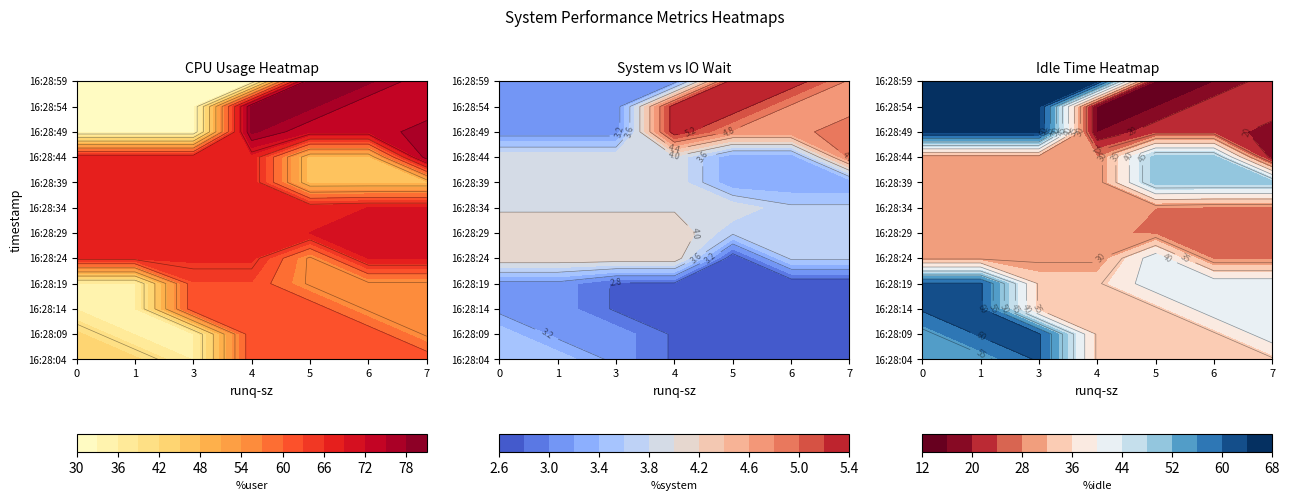

Reading left to right, transcribe all the data shown in this chart.

runq_sz: 0.0	1.0	4.0	5.0	4.0	6.0	4.0	6.0	7.0	6.0	5.0	3.0
user: 42.8	35.8	62.7	54.3	66.7	69.0	67.8	46.9	77.1	72.3	78.7	31.9
system: 3.5	3.1	2.8	2.6	4.2	3.6	4.0	3.2	4.9	4.8	5.4	3.0
iowait: 0.2	0.3	0.1	0.1	0.1	0.1	0.2	0.1	0.1	0.2	0.1	0.3
idle: 53.5	60.7	34.4	43.0	29.1	27.2	28.0	49.8	17.9	22.7	15.8	64.7